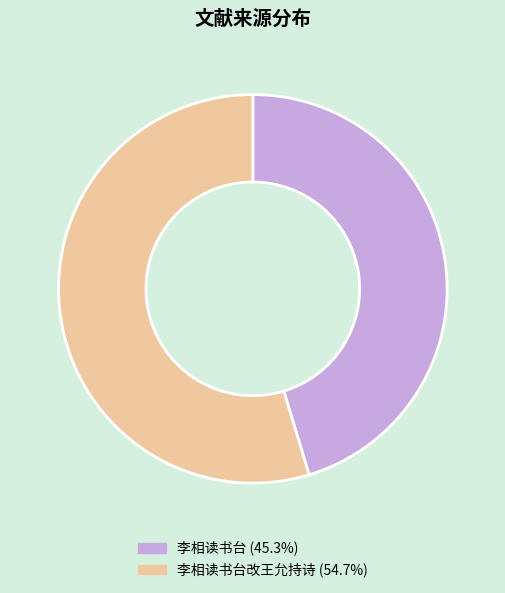

What is the ratio of the value at 李相读书台改王允持诗 (54.7%) to the value at 李相读书台 (45.3%)?

1.2